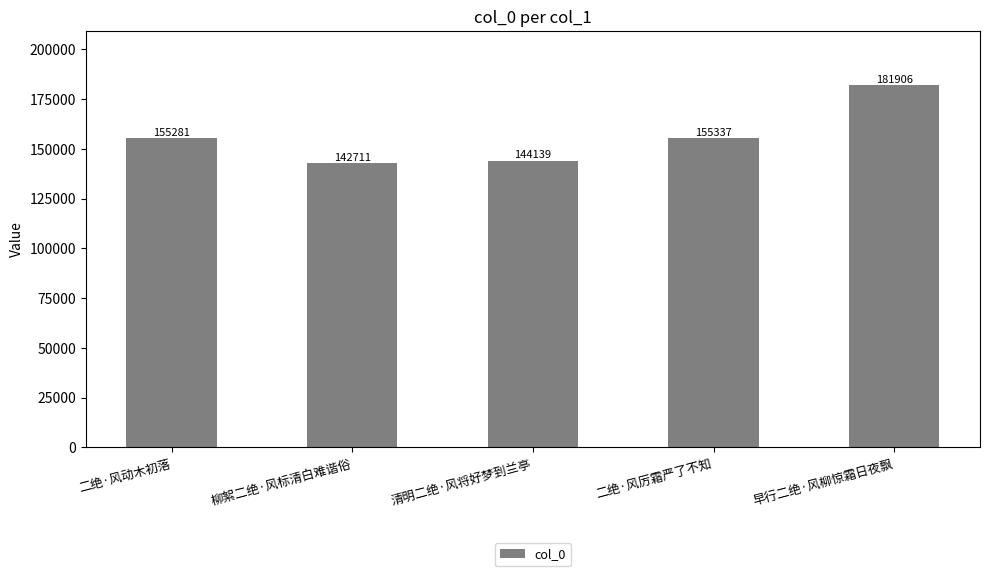

Which has a higher value, 清明二绝·风将好梦到兰亭 or 二绝·风动木初落?

二绝·风动木初落